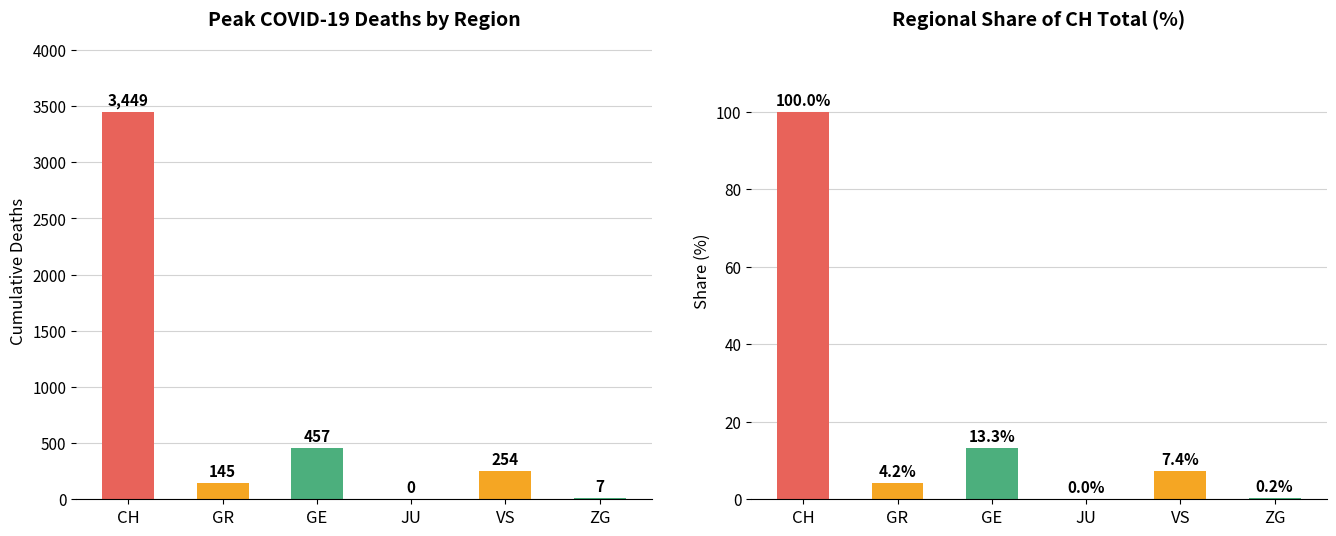

How many series are shown in this chart?

2